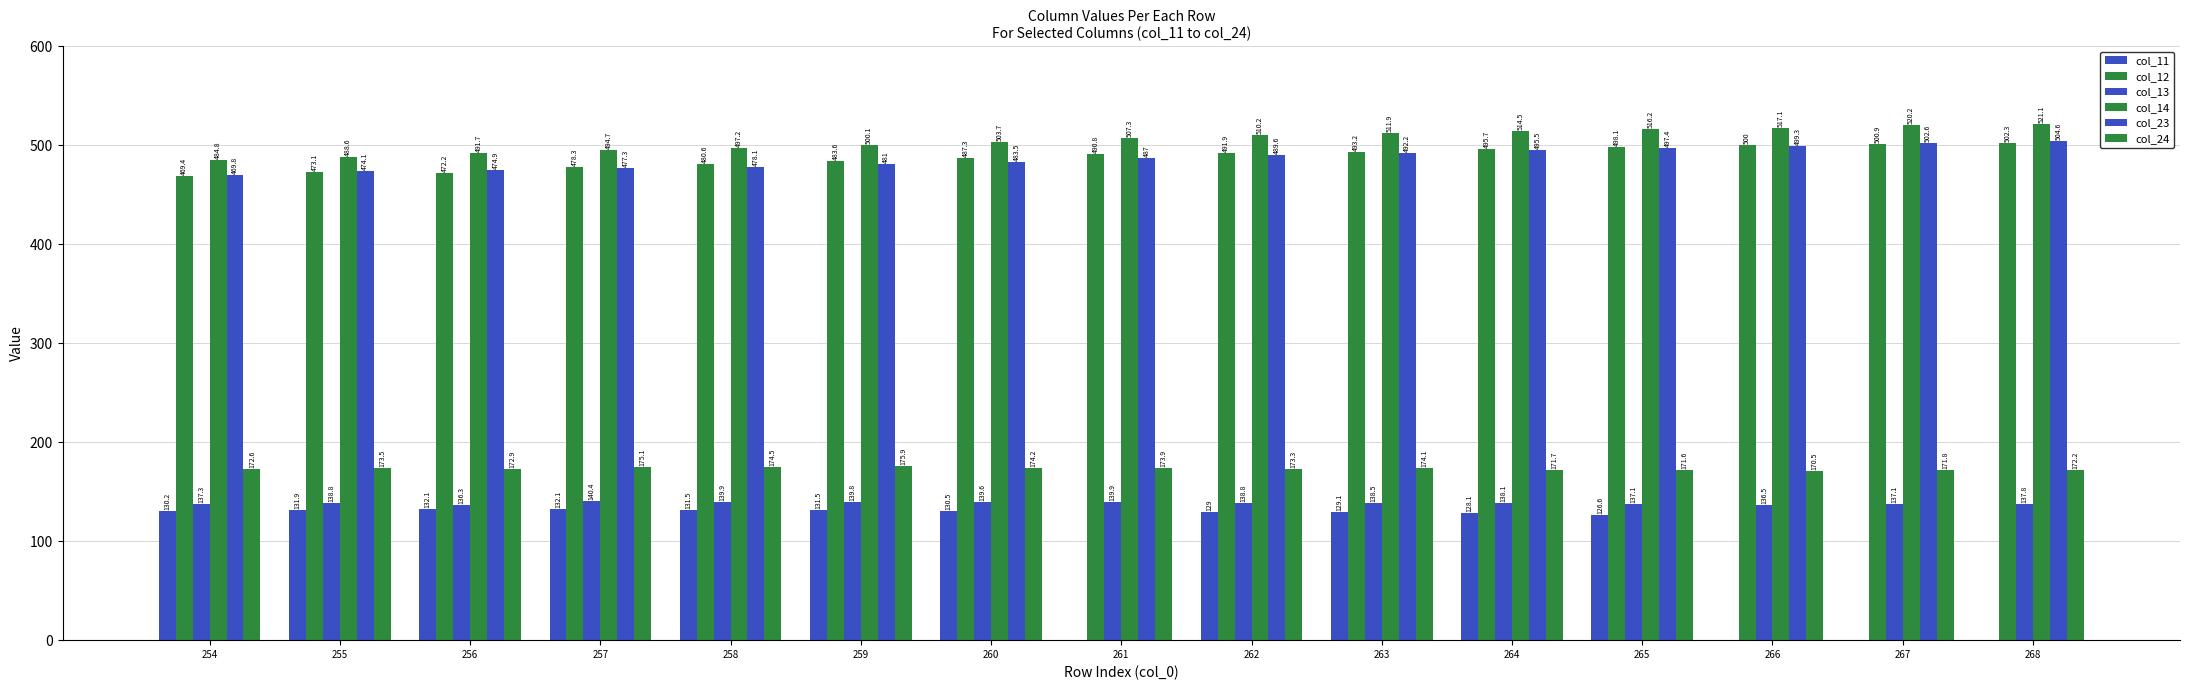

List the series in order of their peak value, highest first.

col_14, col_23, col_12, col_24, col_13, col_11